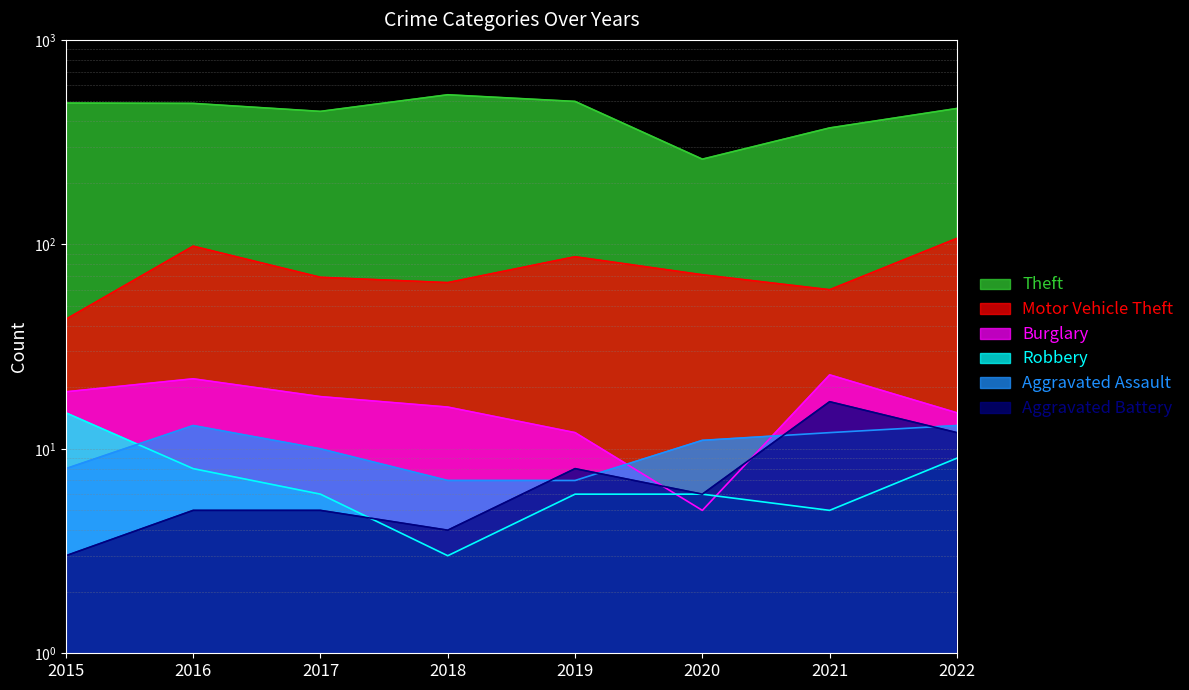

Where does the Aggravated Battery series first go above 6?

2019